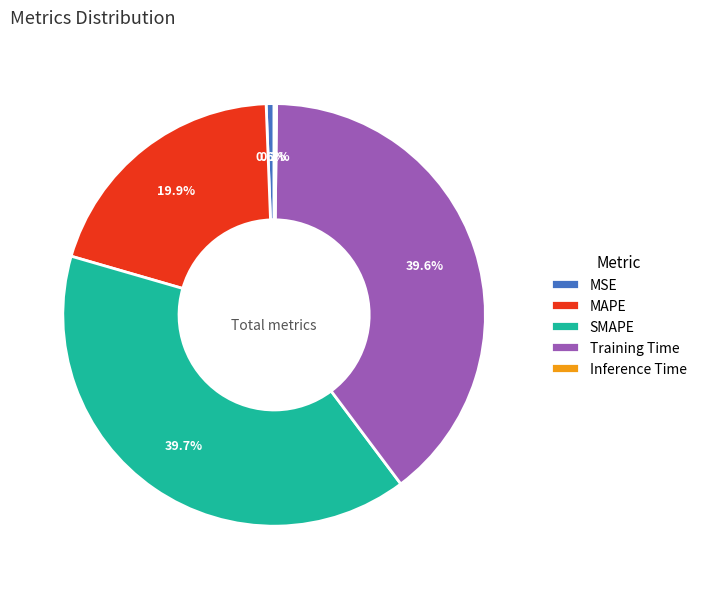

Is there any slice that represents more than half of the pie?

No